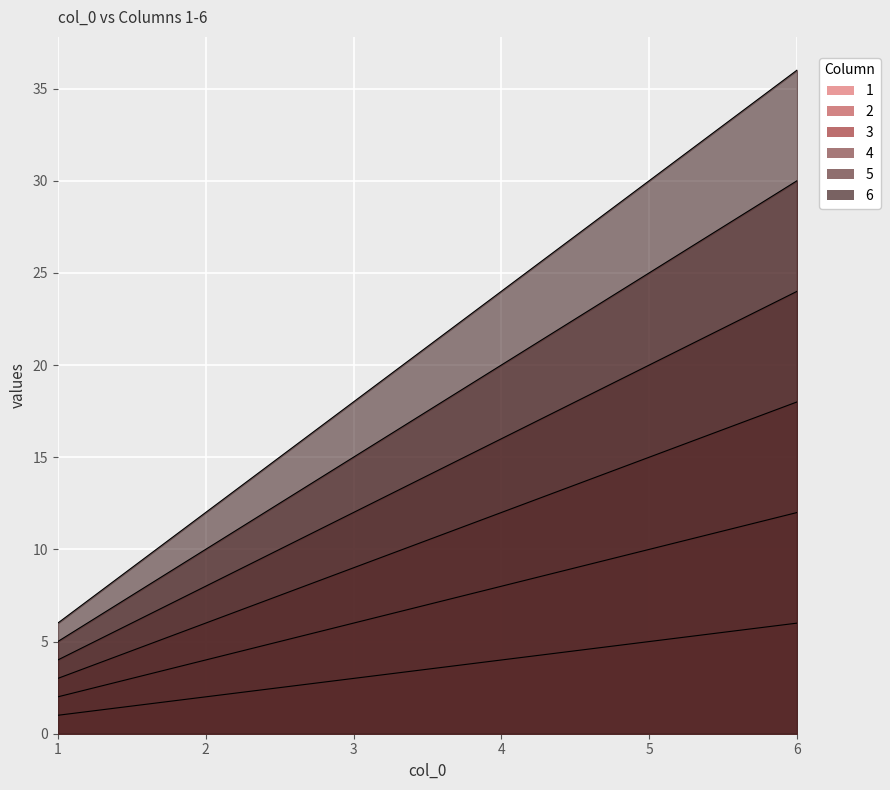

What is the value of the 6 point at the 4th from the left?

24